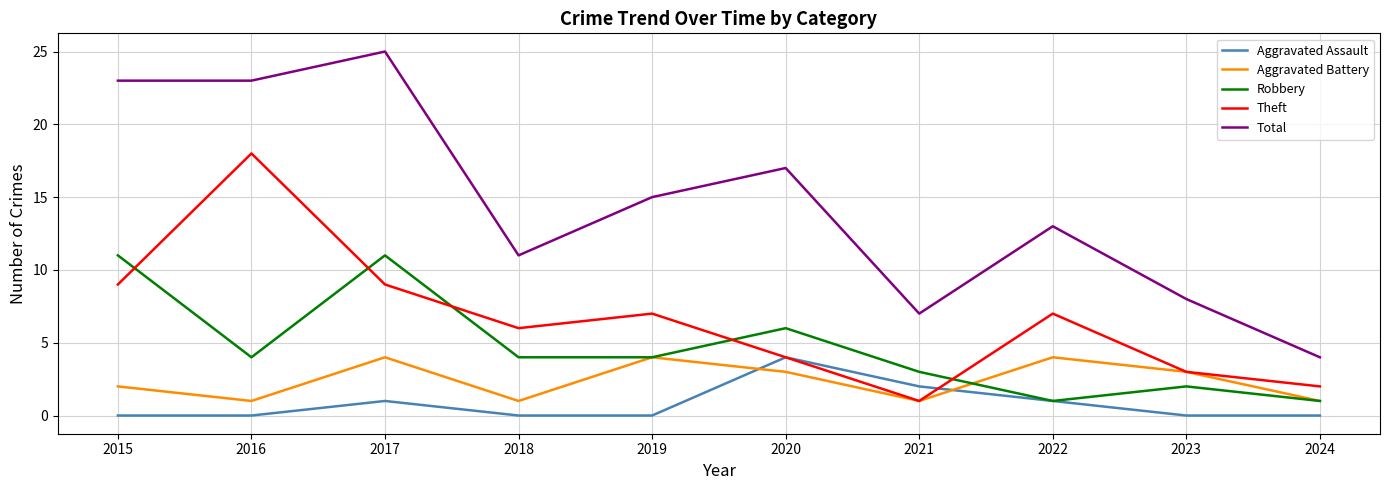

What is the sum of all Total values?

146